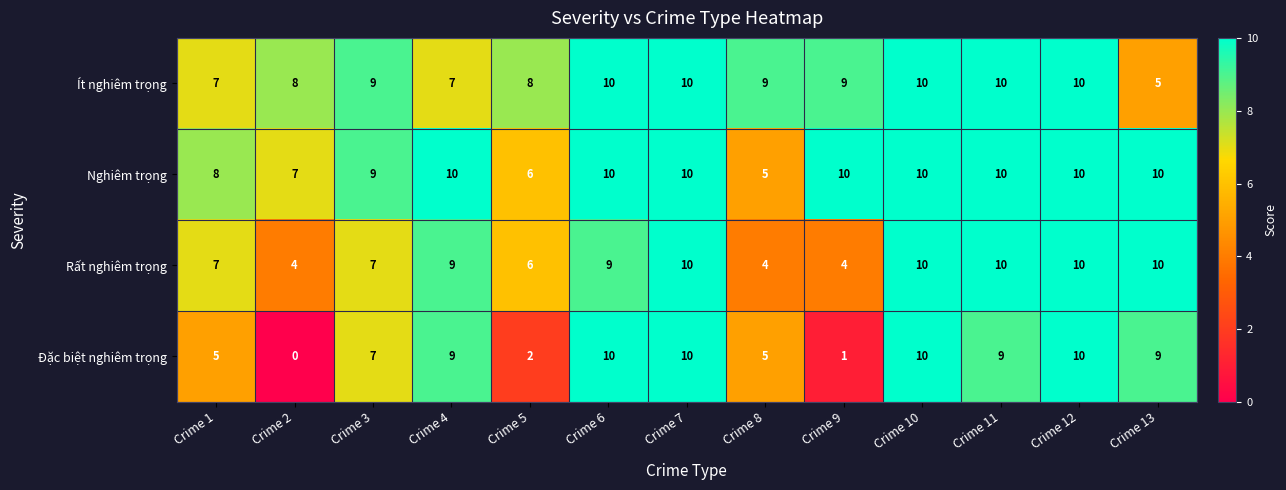

Which series has the largest range (max minus min)?

Đặc biệt nghiêm trọng